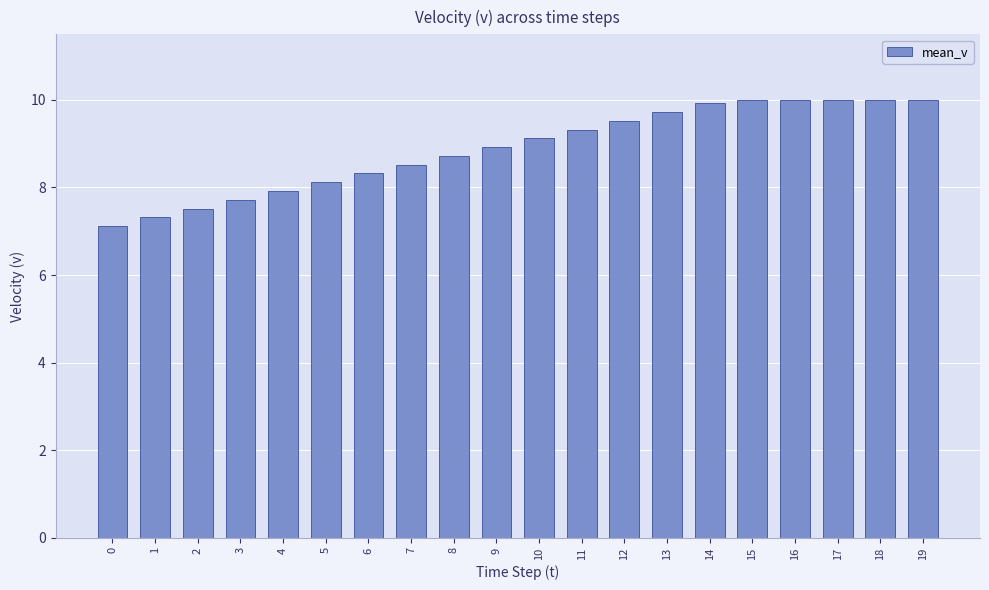

How many values exceed 9?

10